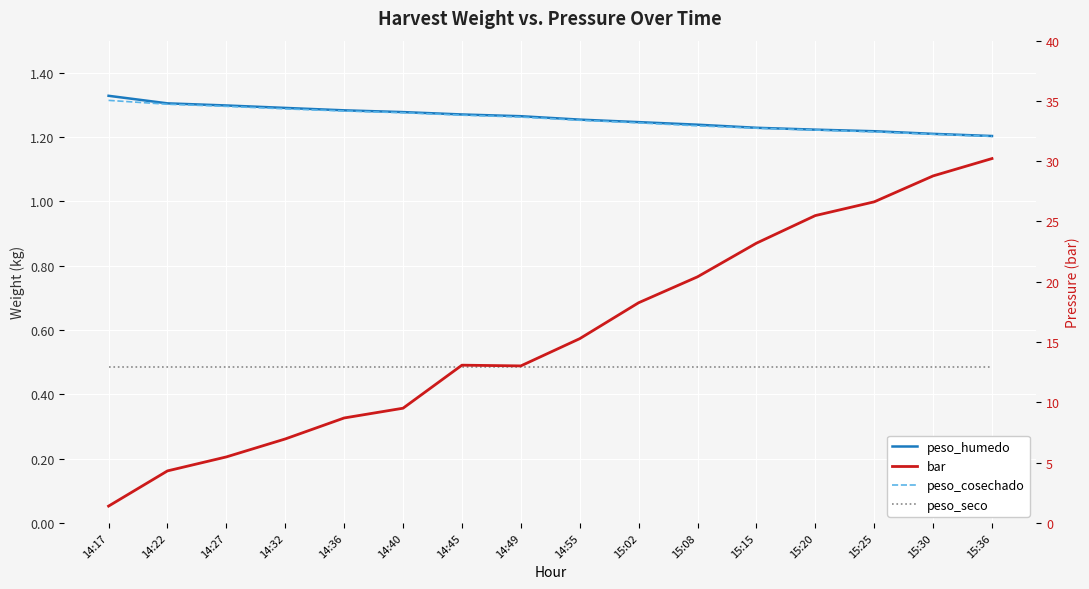

Which label corresponds to the smallest value in the chart?

14:17